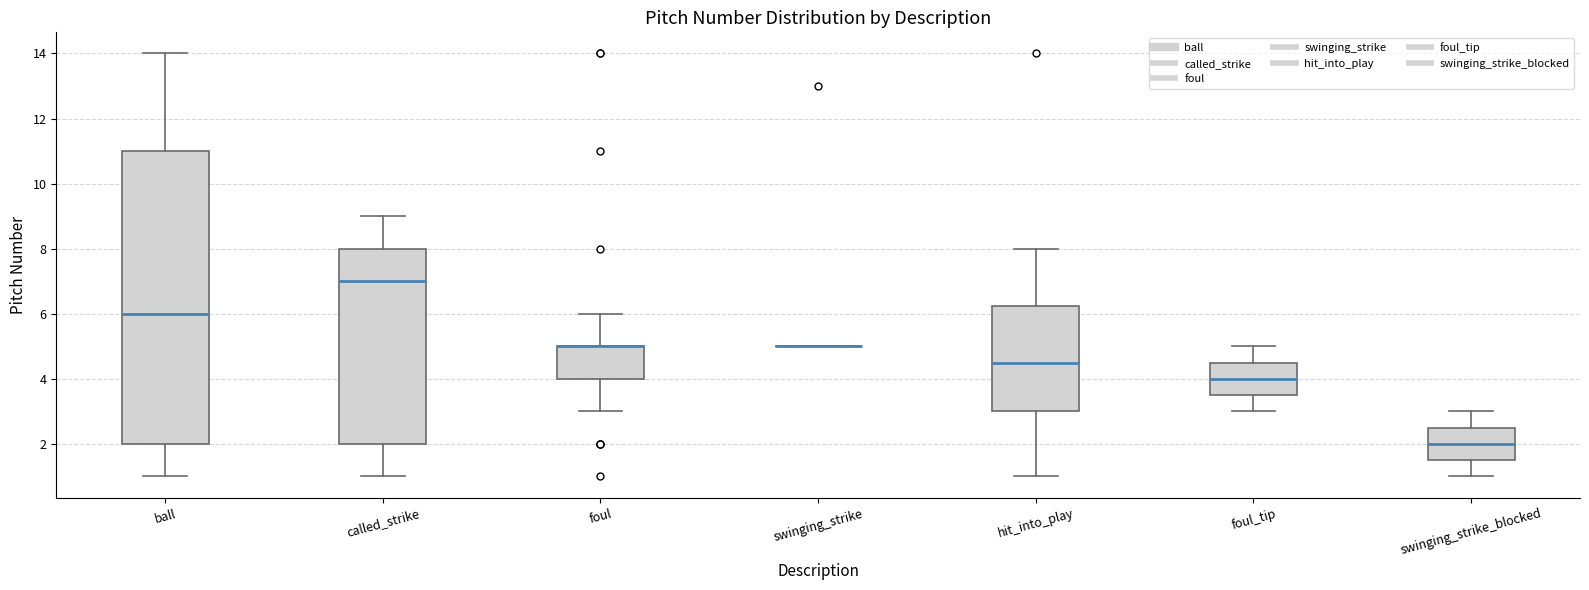

Where does the upper whisker of the box for called_strike end on the y-axis? The values are not printed on the chart, so give them approximately, as read against the axis.

9.0